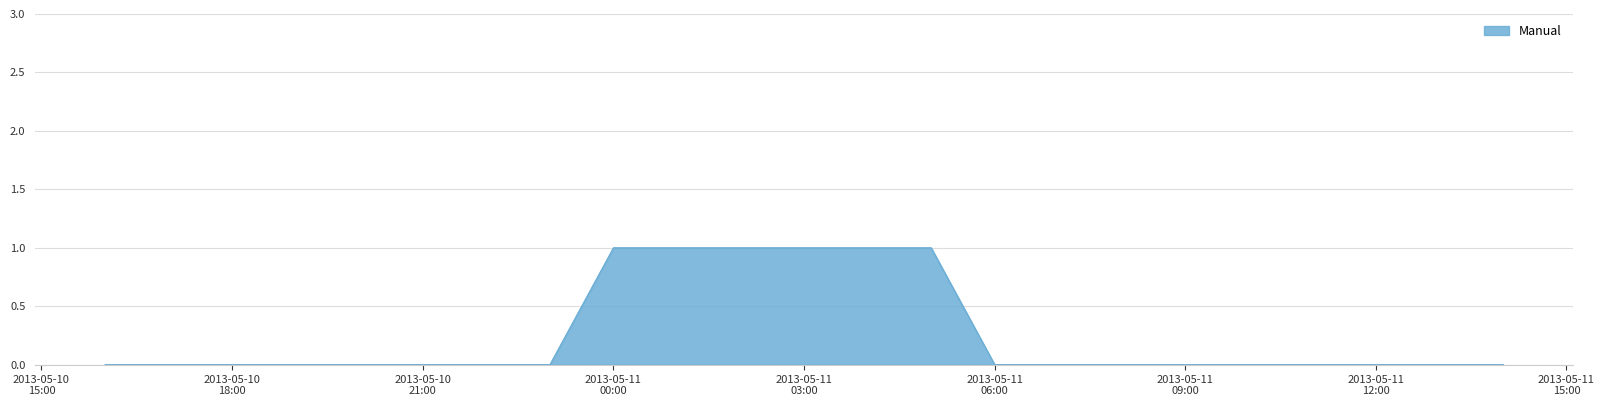

Is this an area chart (filled region under the line)?

Yes